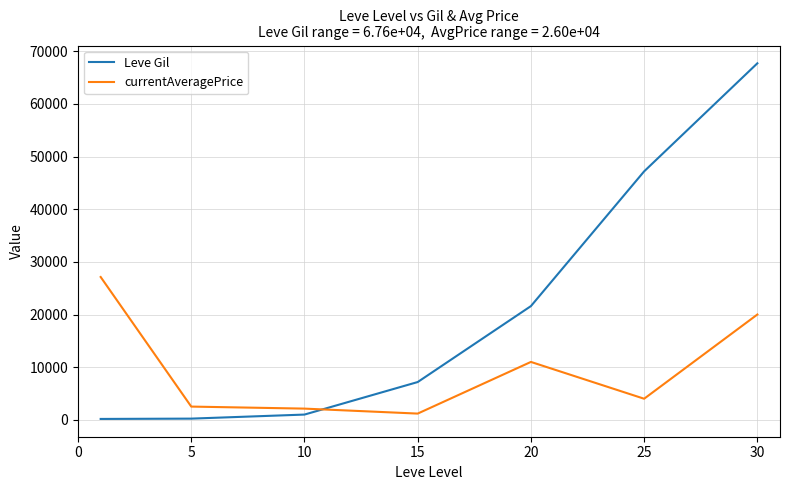

Which series ends up on top after the final intersection of Leve Gil and currentAveragePrice?

Leve Gil